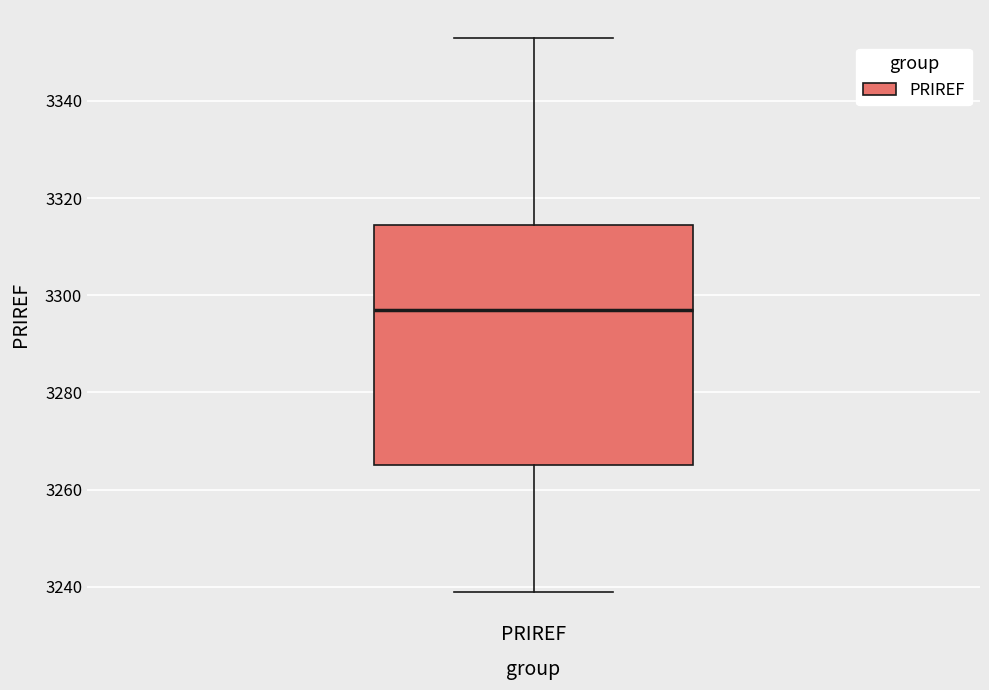

Read this box plot against the y-axis: the position of the median line, the range covered by the box, and the ends of both whiskers. The values are not printed on the chart, so give them approximately, as read against the axis.

median 3298, box 3266 to 3314, whiskers 3240 to 3354